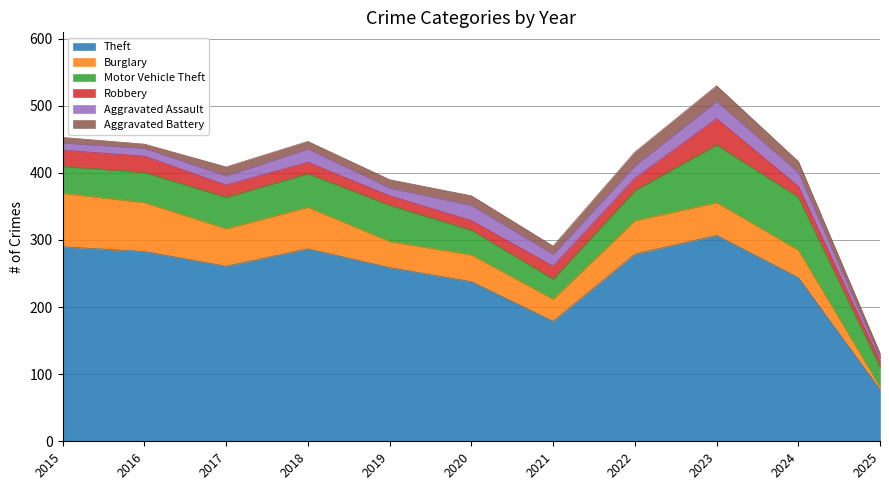

At which category is the sum across all series the highest?

2023